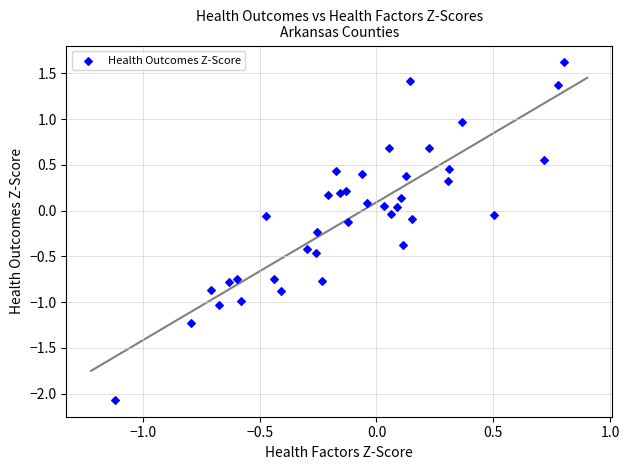

What is the range of Y values (max minus min)?

3.7